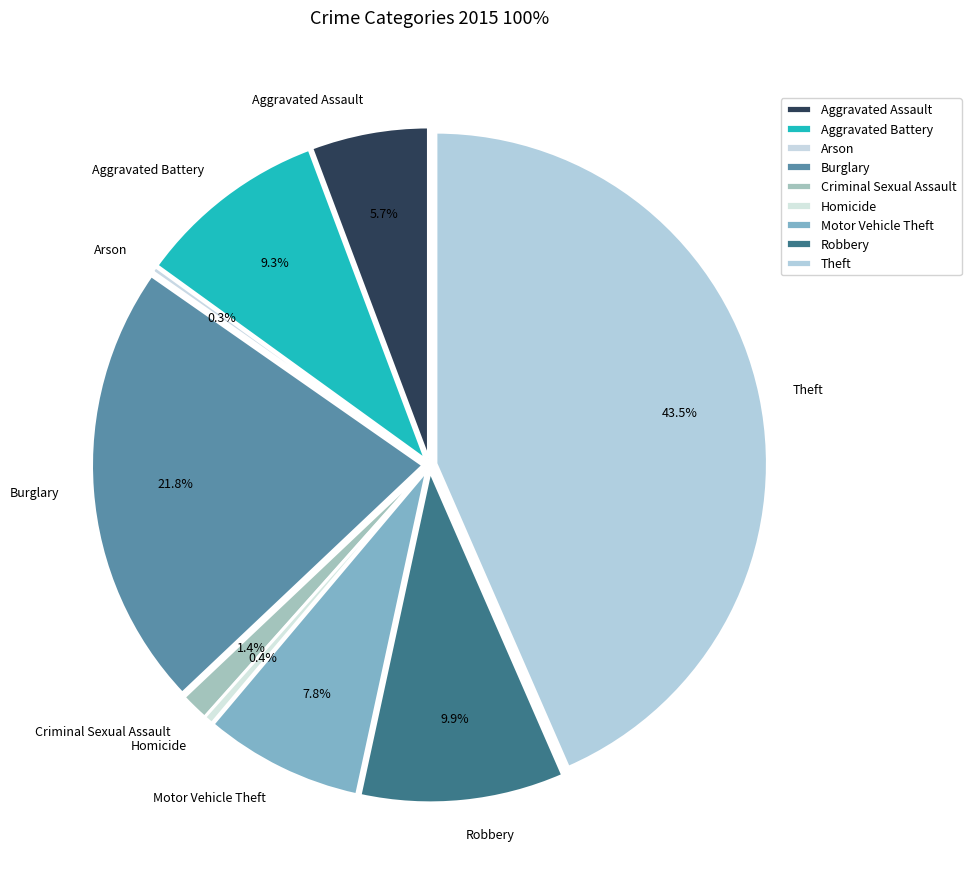

Count the number of slices in the pie.

9